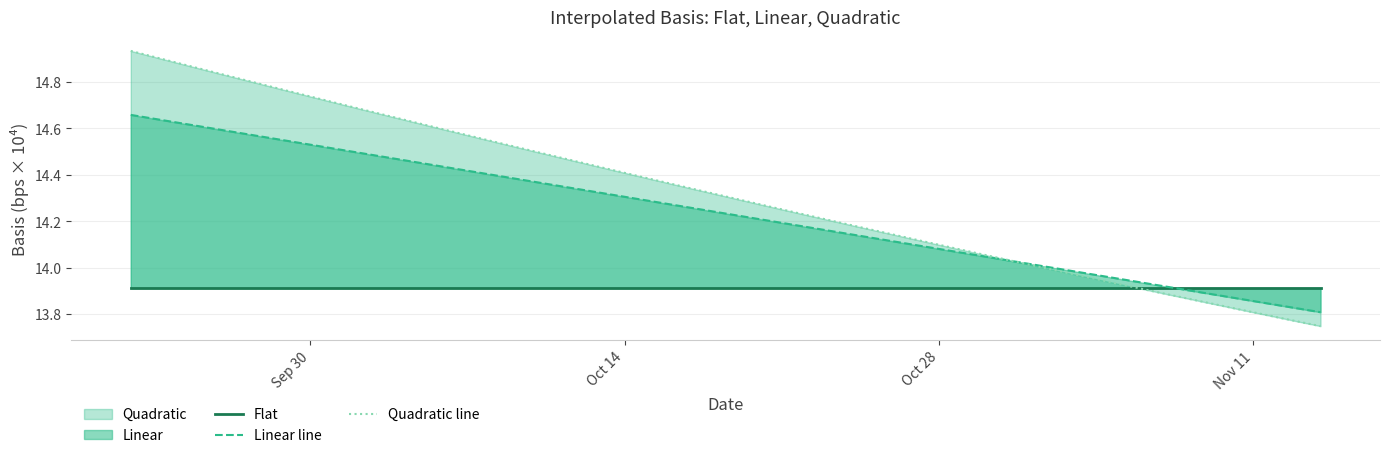

How many data points does each series have?

39